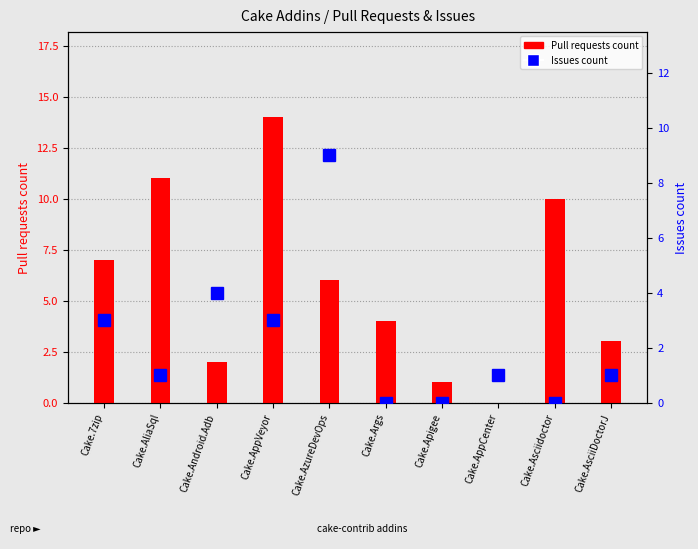

Which series changed the most between Cake.Android.Adb and Cake.AzureDevOps?

Issues count